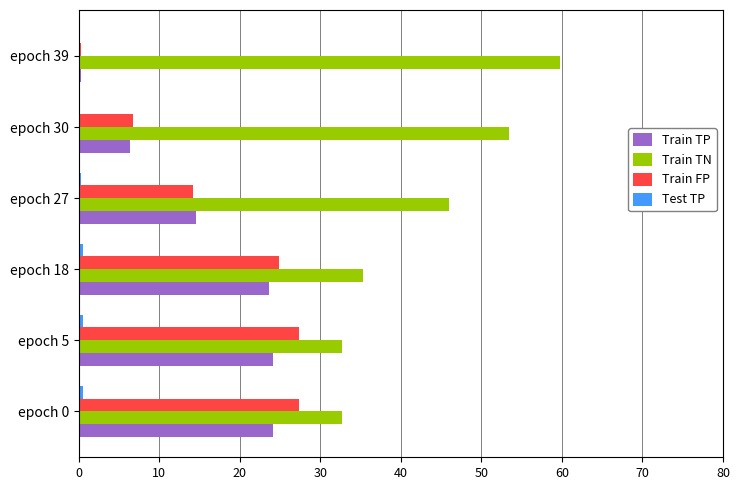

What is the maximum value shown in the chart?

59.8